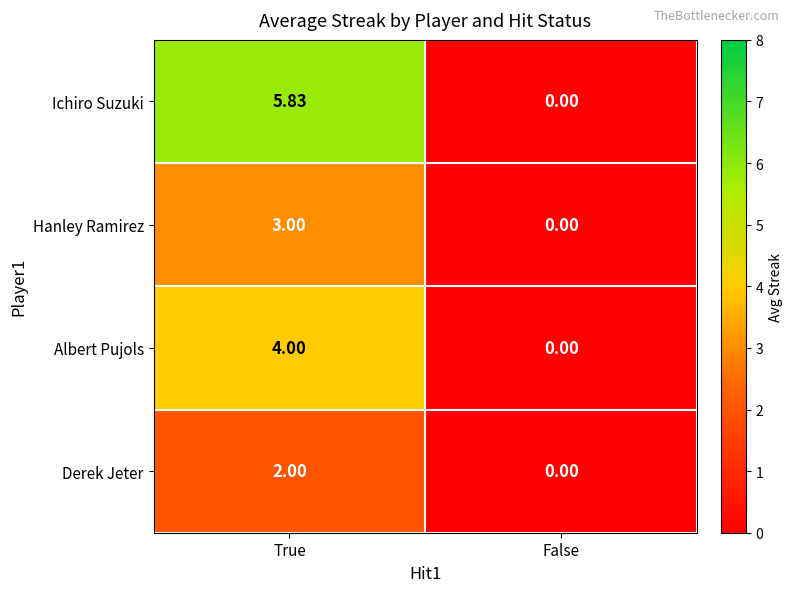

List the labels in order of Ichiro Suzuki value, largest first.

True, False